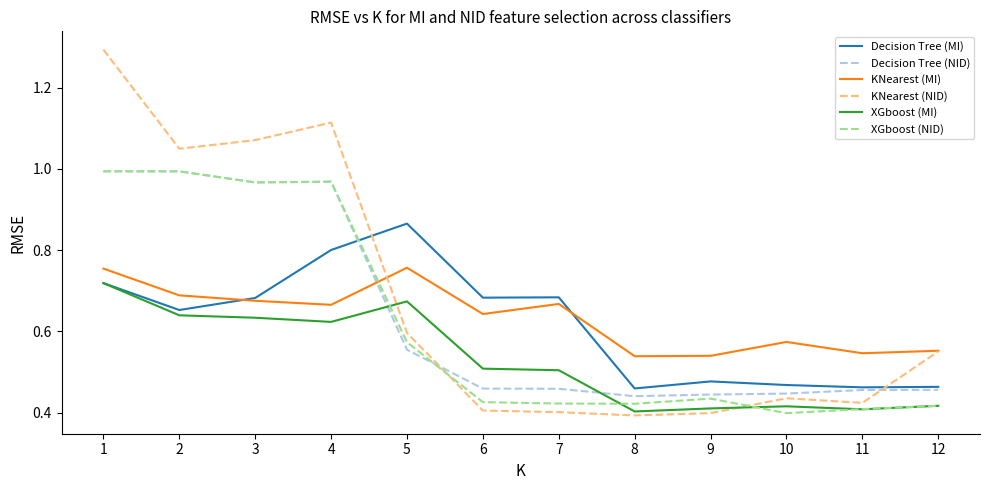

Between 6 and 8, which series saw the biggest shift?

Decision Tree (MI)